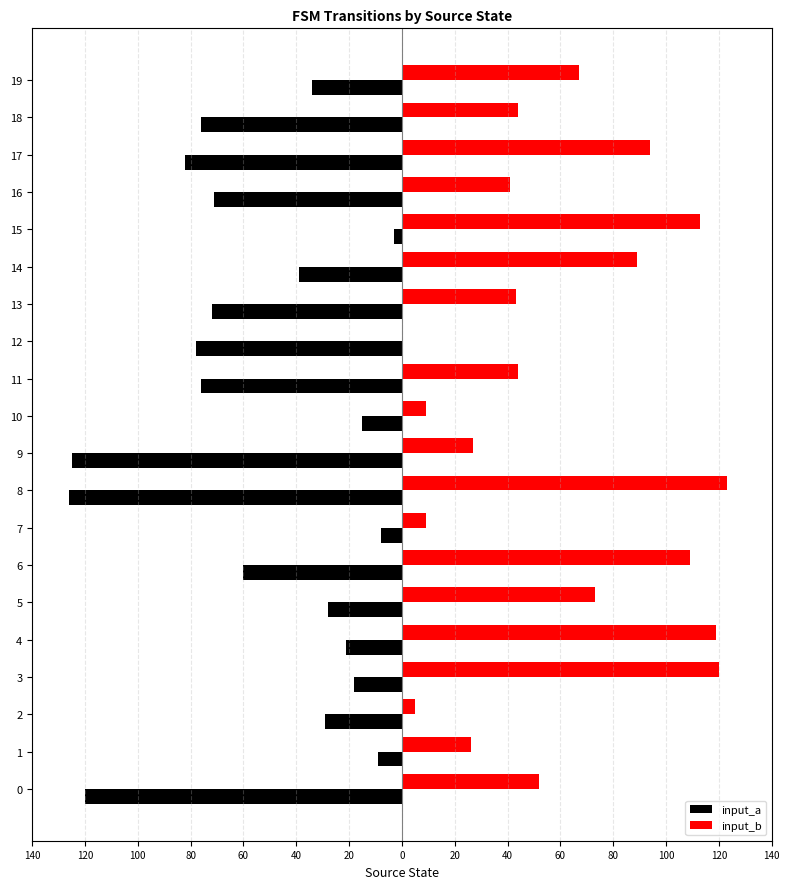

What are all the series names shown in the legend?

input_a, input_b